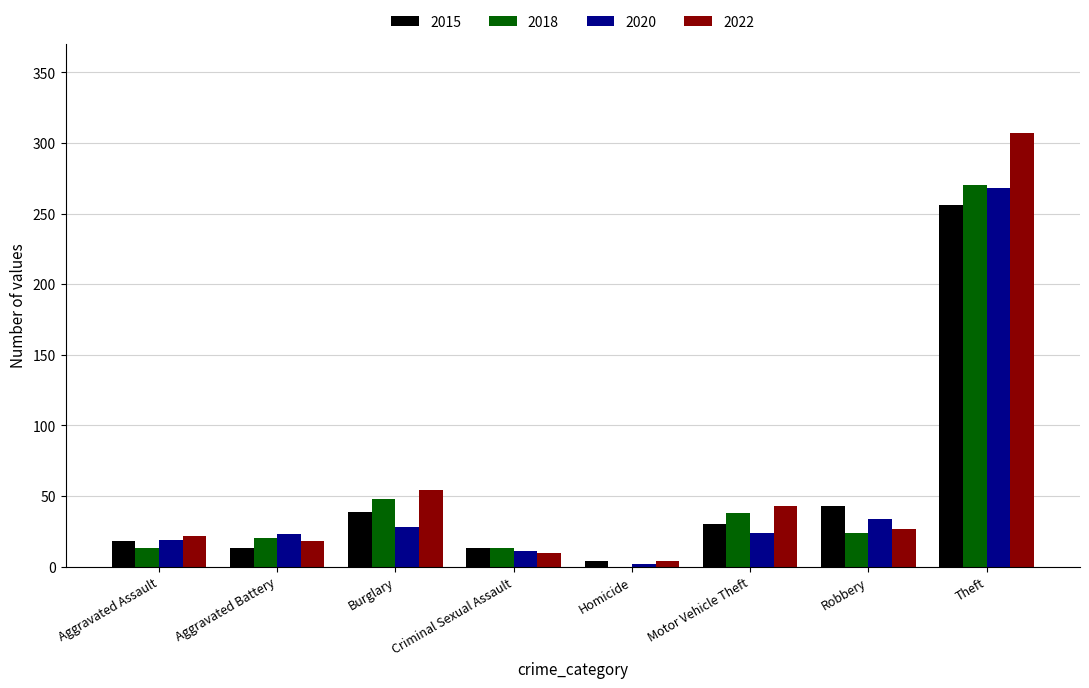

Which label corresponds to the largest value in the chart?

Theft